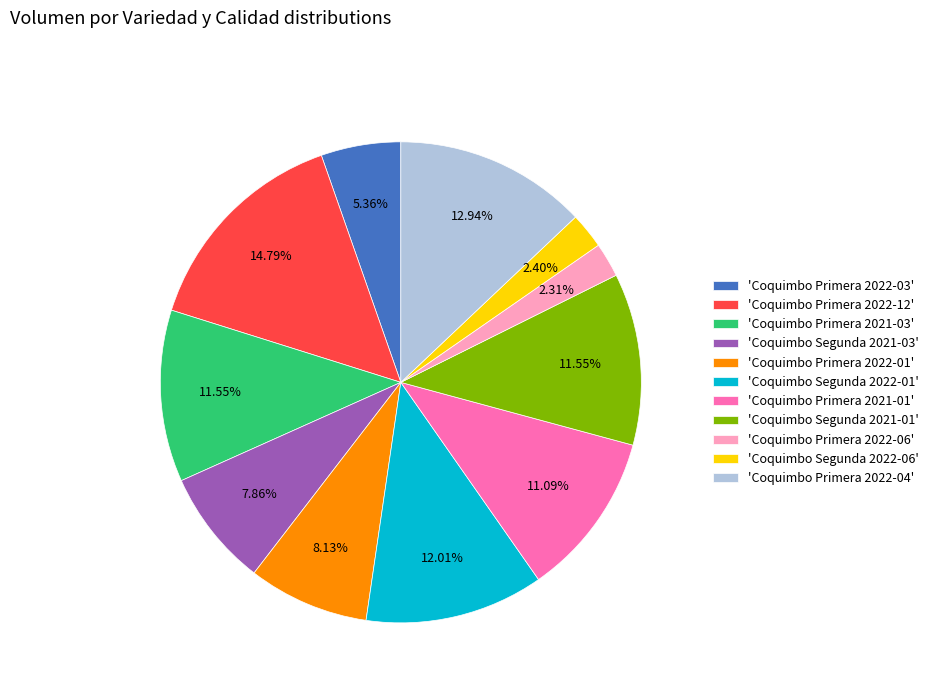

Between 'Coquimbo Primera 2022-12' and 'Coquimbo Primera 2021-01', which is larger?

'Coquimbo Primera 2022-12'